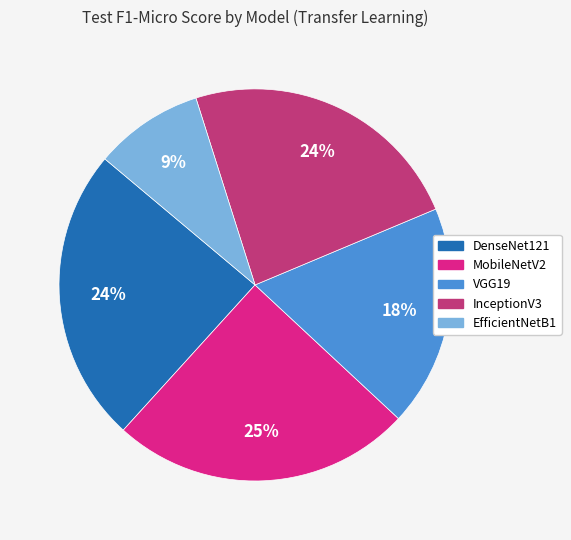

Which slice is the smallest?

EfficientNetB1